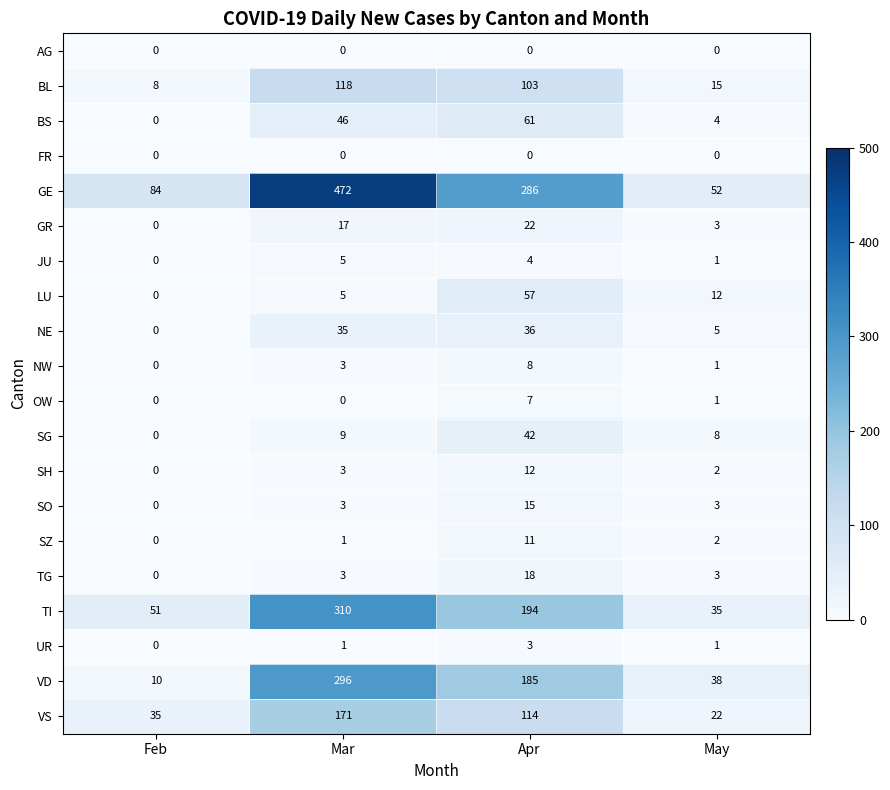

How many values in the SG series are below 9?

2